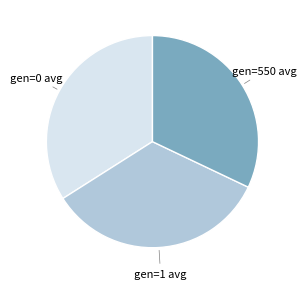

Does any single category account for the majority?

No